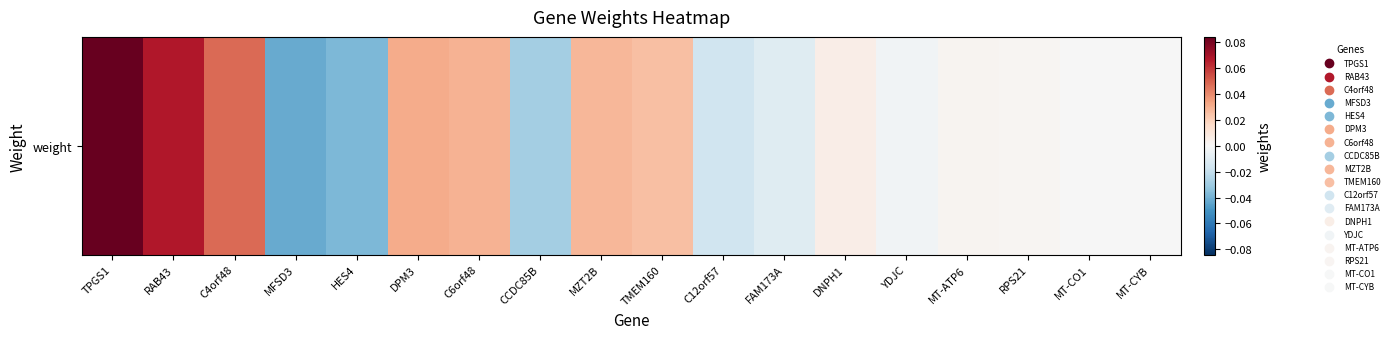

How many positive values are there?

10